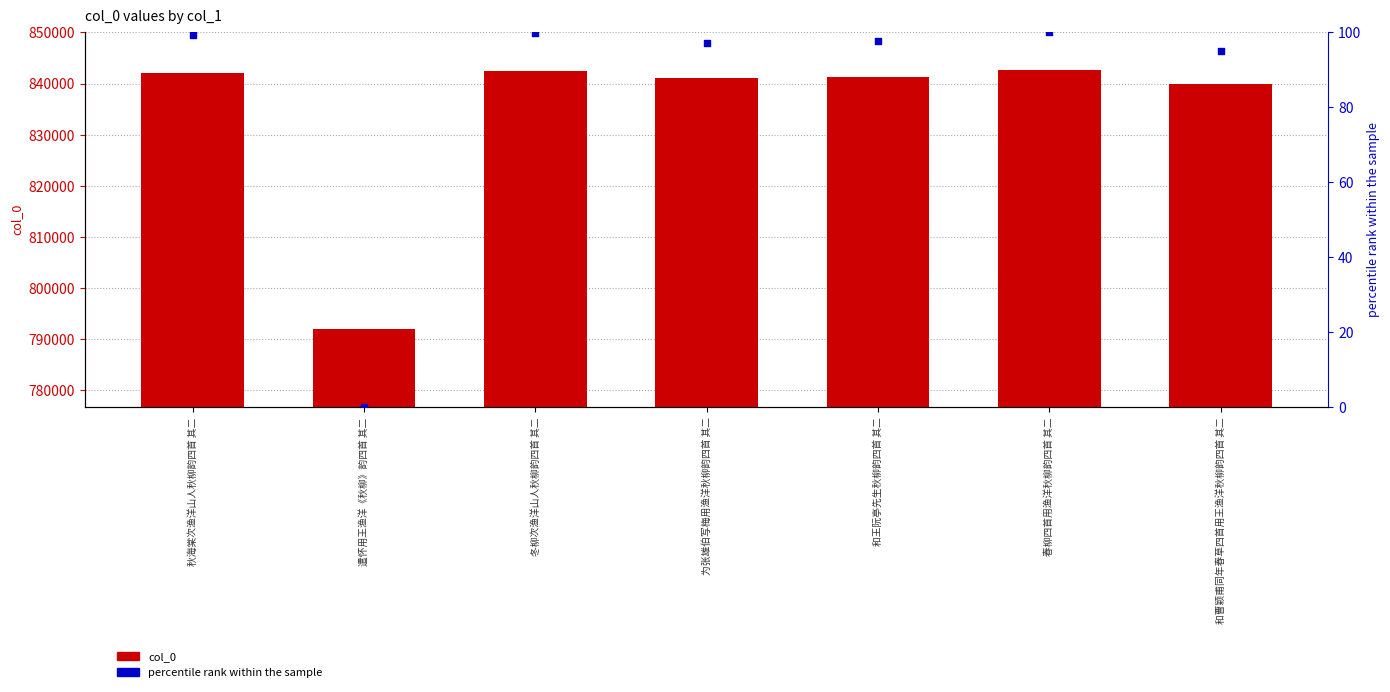

Which series has the widest spread of Y values?

col_0